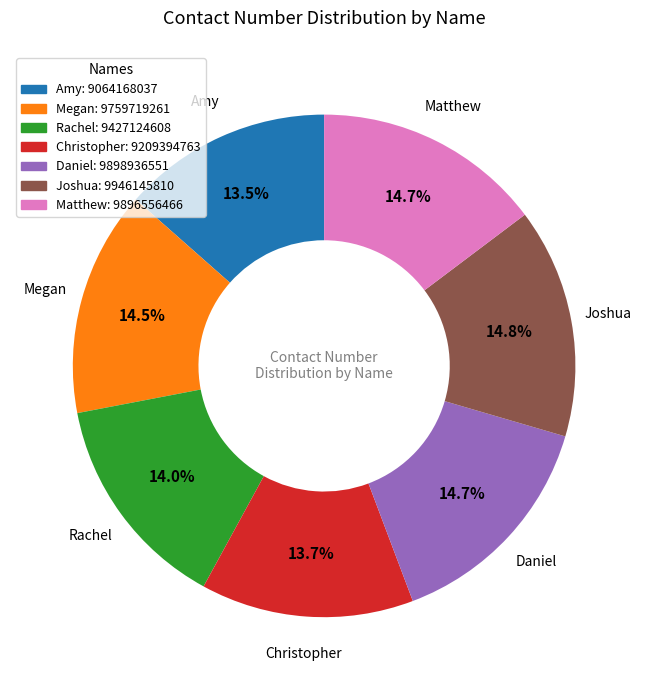

How many segments does this pie chart have?

7